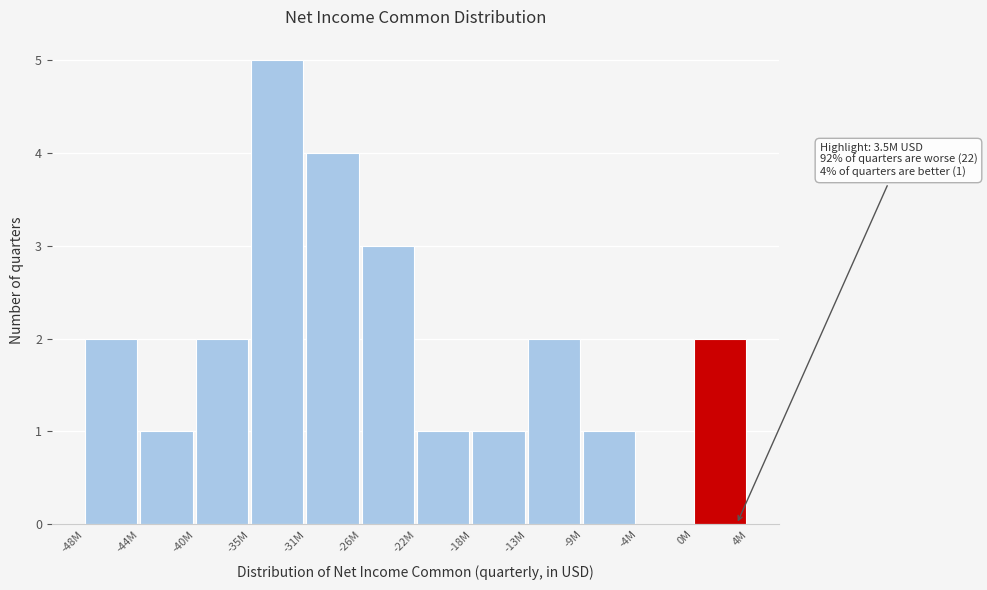

Reading left to right, extract all data points from this chart.

-48M=2	-44M=1	-40M=2	-35M=5	-31M=4	-26M=3	-22M=1	-18M=1	-13M=2	-9M=1	-4M=0	0M=2